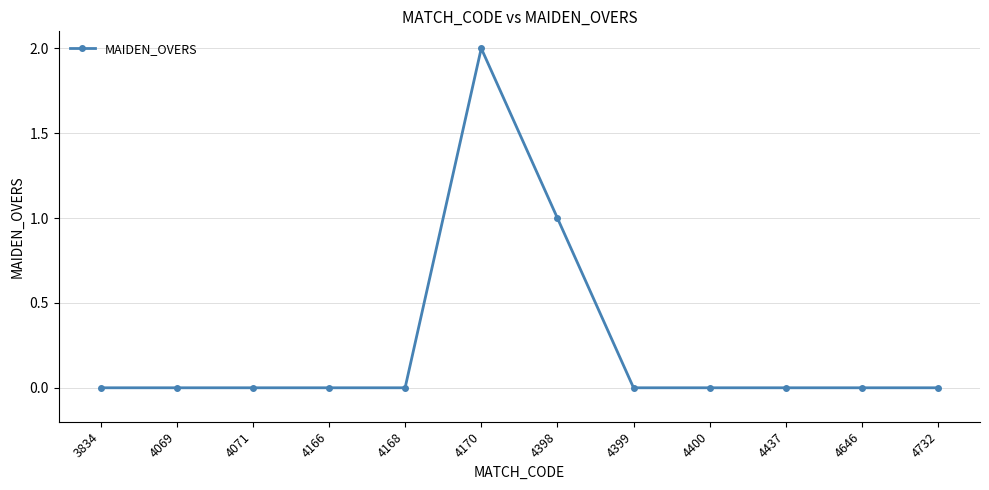

How many data points does each series have?

12